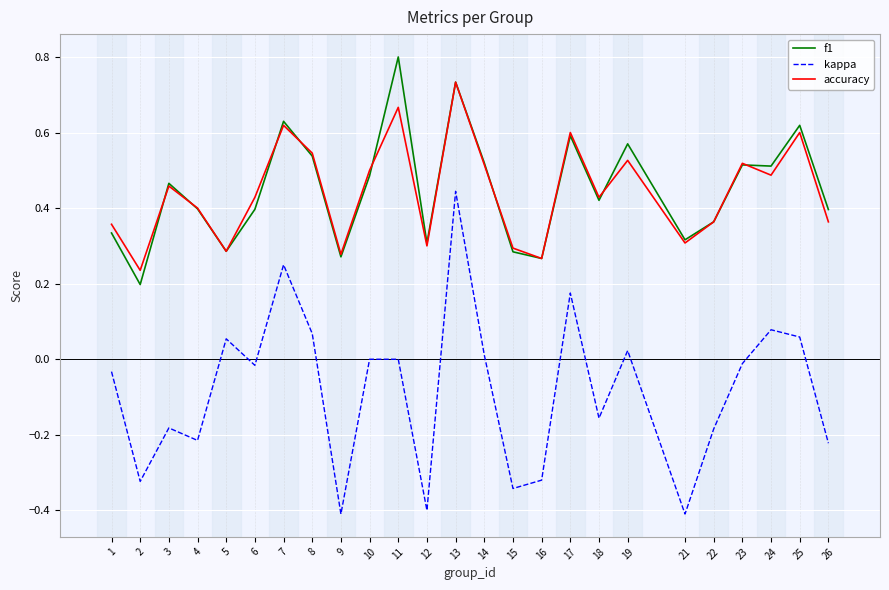

What is the greatest value displayed?

0.8